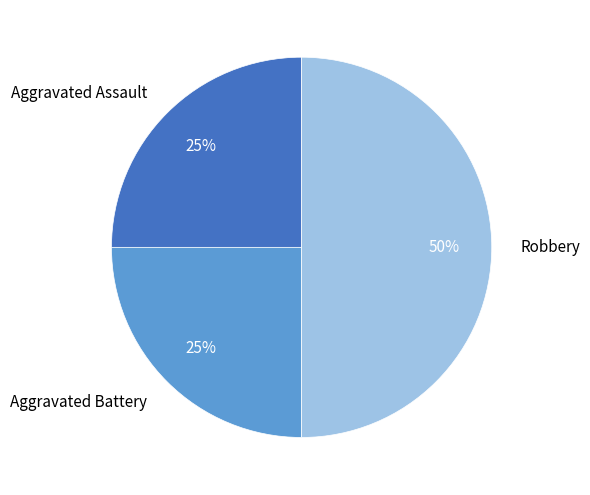

Which has a higher value, Aggravated Assault or Robbery?

Robbery